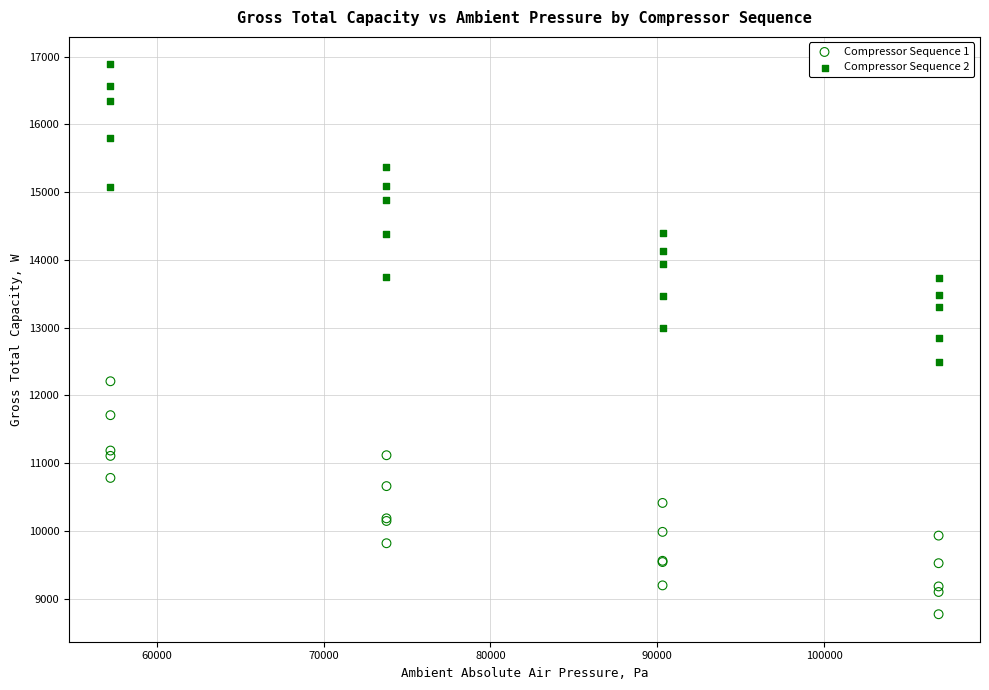

In the Compressor Sequence 2 series, what Y value is closest to 14691?

14885.2